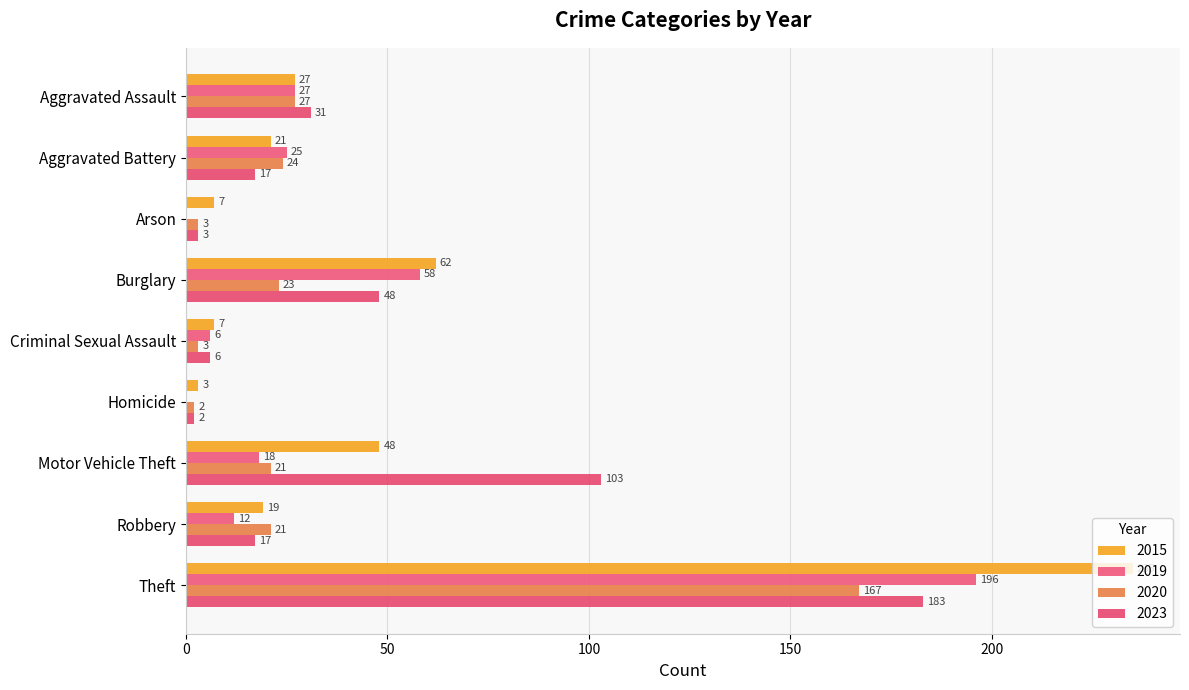

How many distinct data groups are displayed?

4